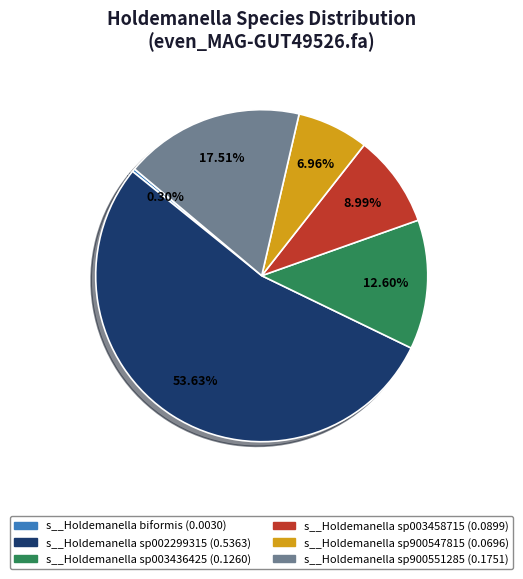

To the nearest percent, what portion does s__Holdemanella sp900547815 represent?

7%